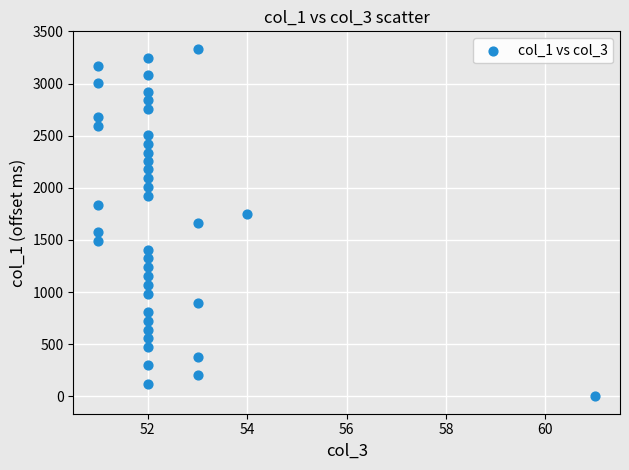

What is the range of X values (max minus min)?

10